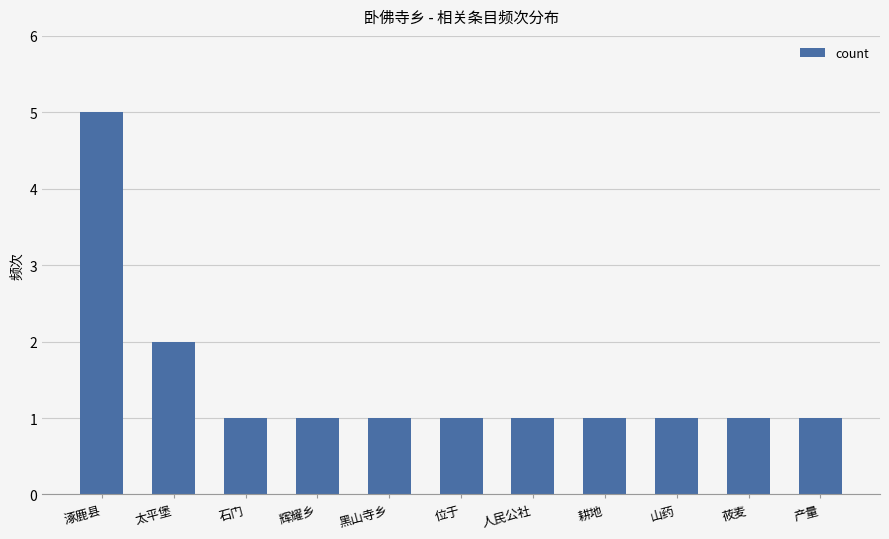

The chart shows a value of 1 at 位于. True or false?

True